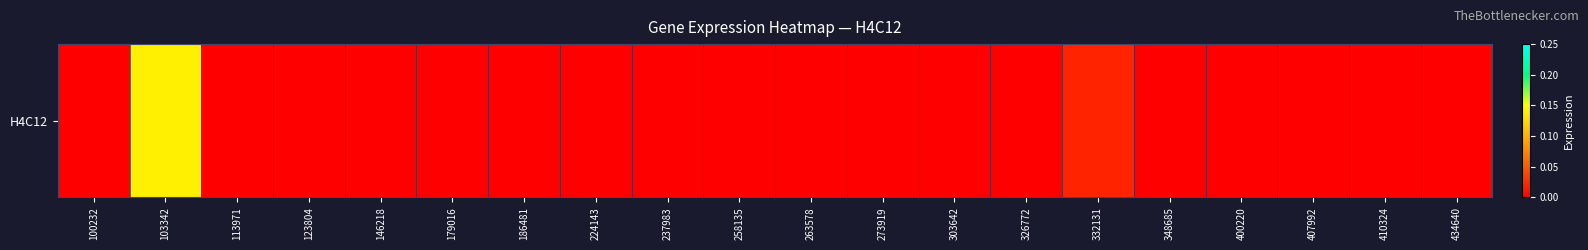

Between 348685 and 179016, which is larger?

348685